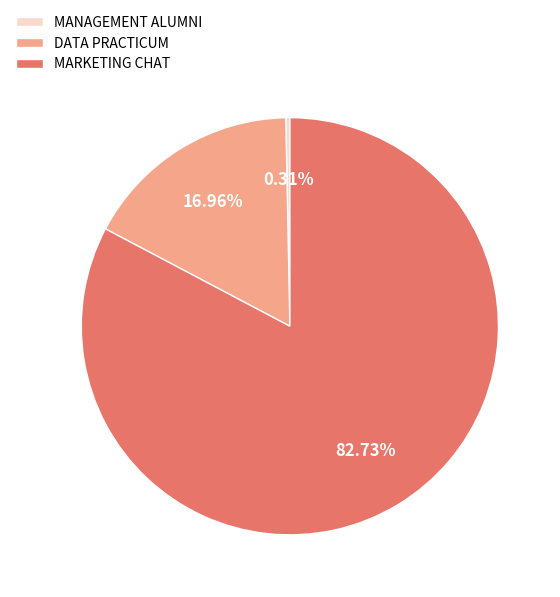

How much of the chart is everything except DATA PRACTICUM?

83.0%